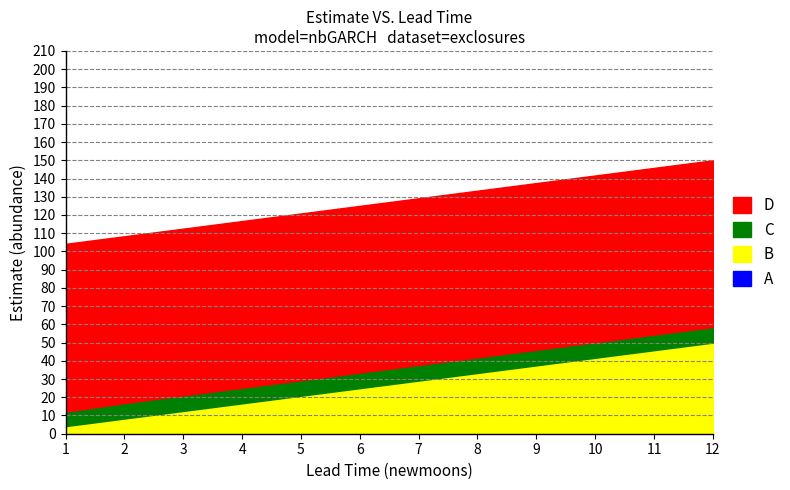

What is the total value across all series at 6?

125.0